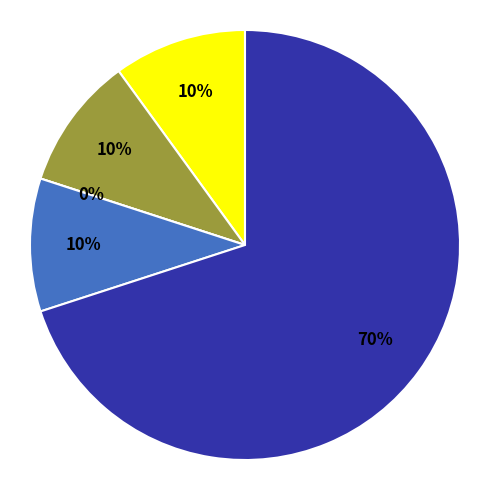

The Aggravated Assault slice represents 10% of the pie. True or false?

True